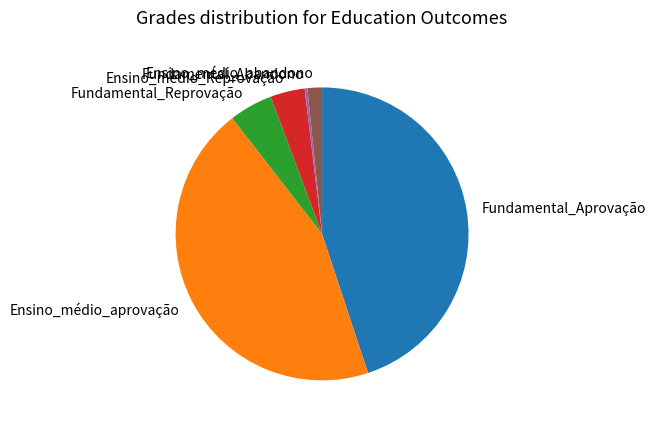

How many slices are in this pie chart?

6